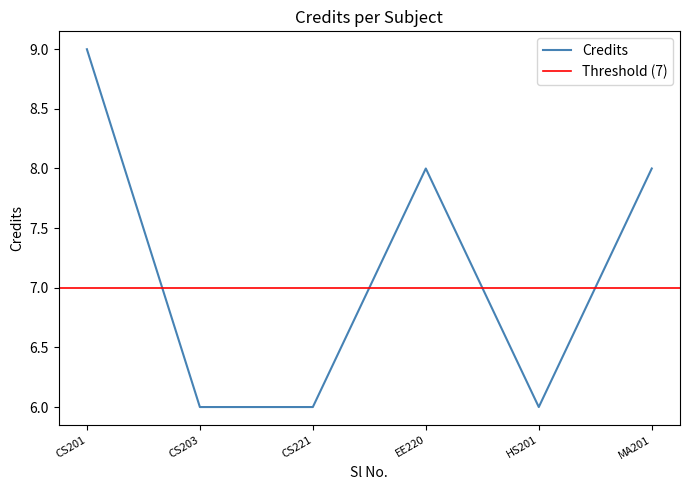

True or false: the data has more than 2 interior local peaks.

False